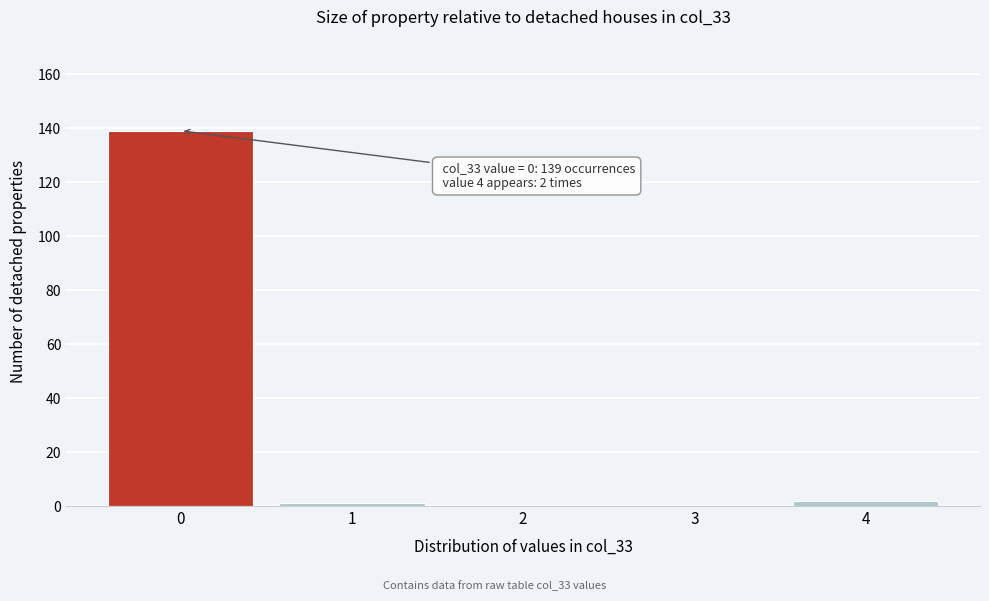

Reading left to right, extract all data points from this chart.

0=139	1=1	2=0	3=0	4=2